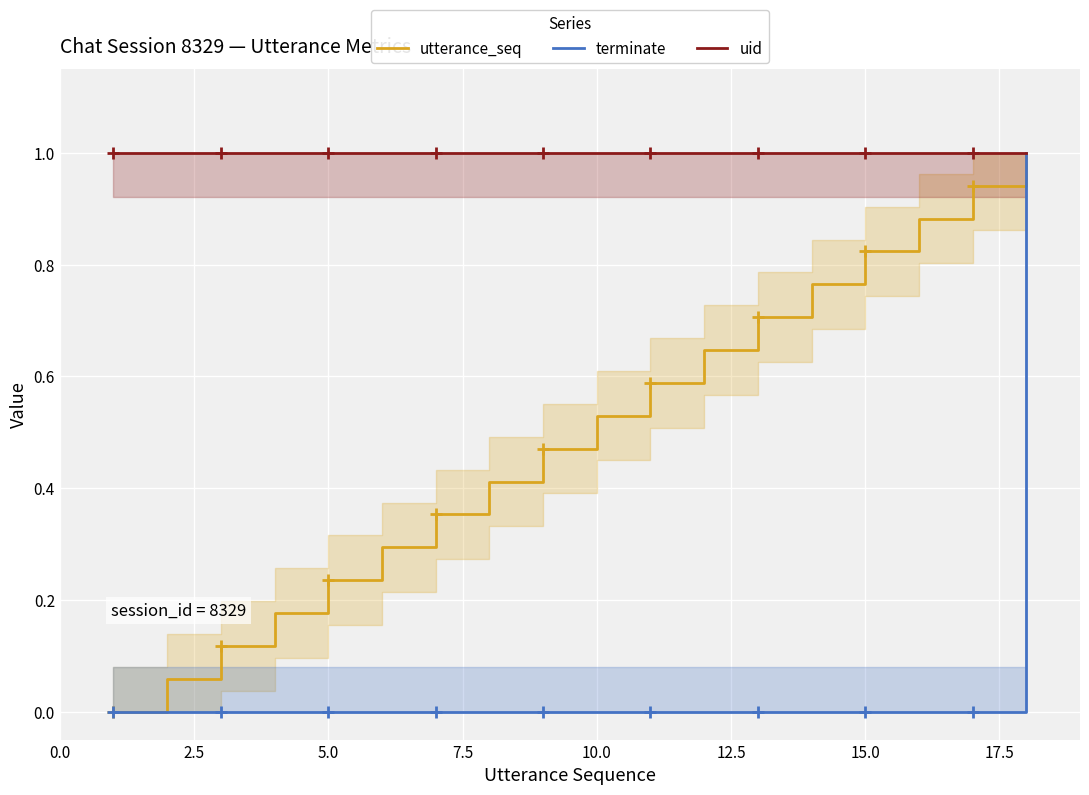

What is the maximum value for uid?

1.0